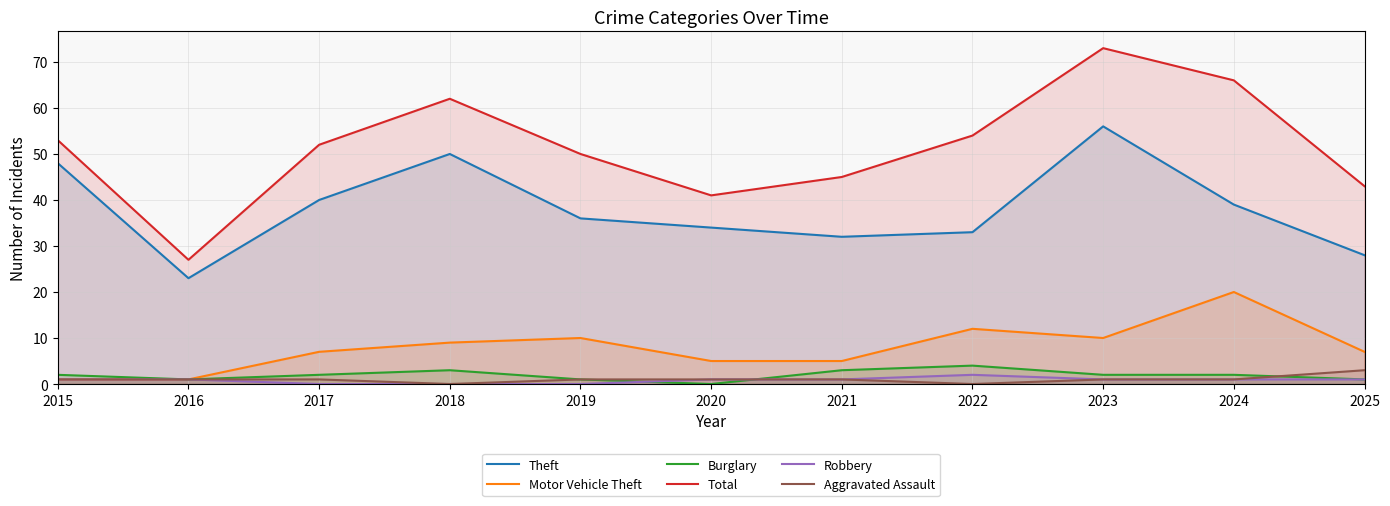

Which has a higher value, 2020 or 2018?

2018